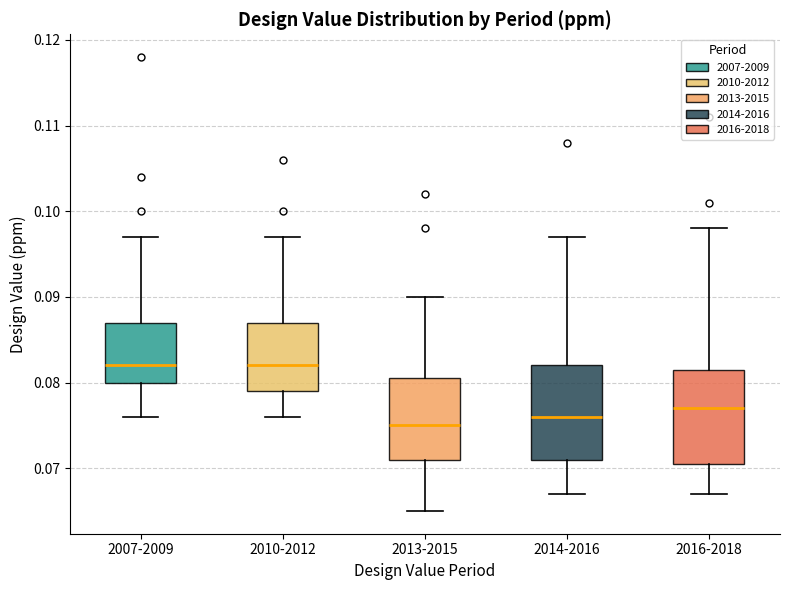

Reading left to right, transcribe this box plot: for each box, give where its median line is, the range the box spans, and where its two whiskers end, as read against the y-axis. The values are not printed on the chart, so give them approximately, as read against the axis.

2007-2009: median 0.082, box 0.080 to 0.087, whiskers 0.076 to 0.097
2010-2012: median 0.082, box 0.079 to 0.087, whiskers 0.076 to 0.097
2013-2015: median 0.075, box 0.071 to 0.081, whiskers 0.065 to 0.090
2014-2016: median 0.076, box 0.071 to 0.082, whiskers 0.067 to 0.097
2016-2018: median 0.077, box 0.071 to 0.082, whiskers 0.067 to 0.098